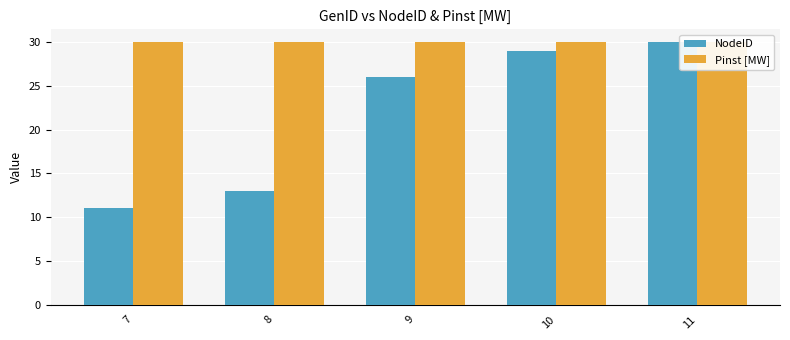

Are the bars horizontal?

No